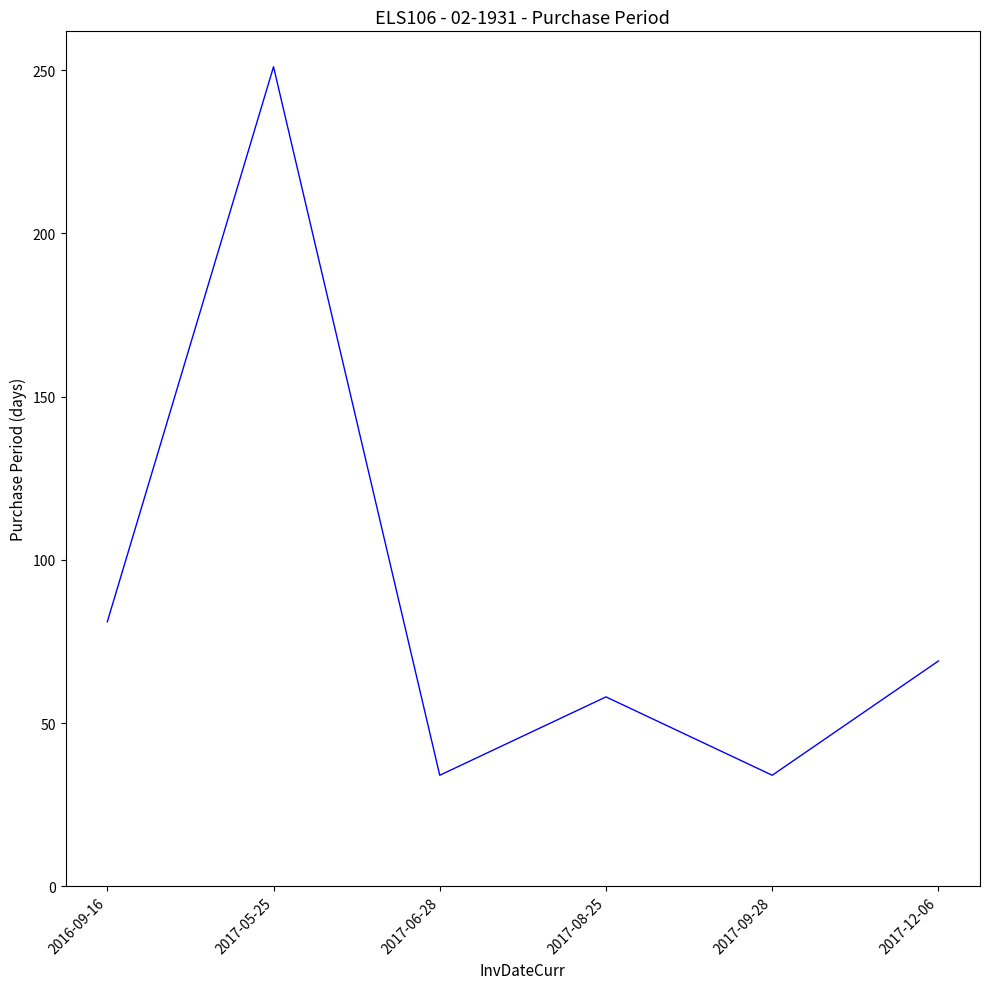

How many distinct data groups are displayed?

1